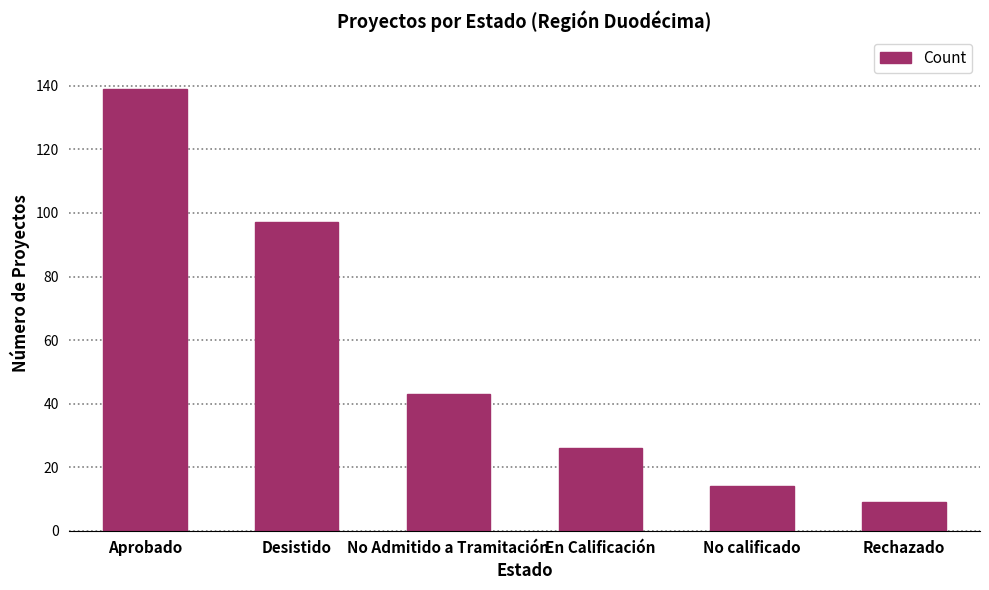

Is it true that the value at En Calificación is 26?

True